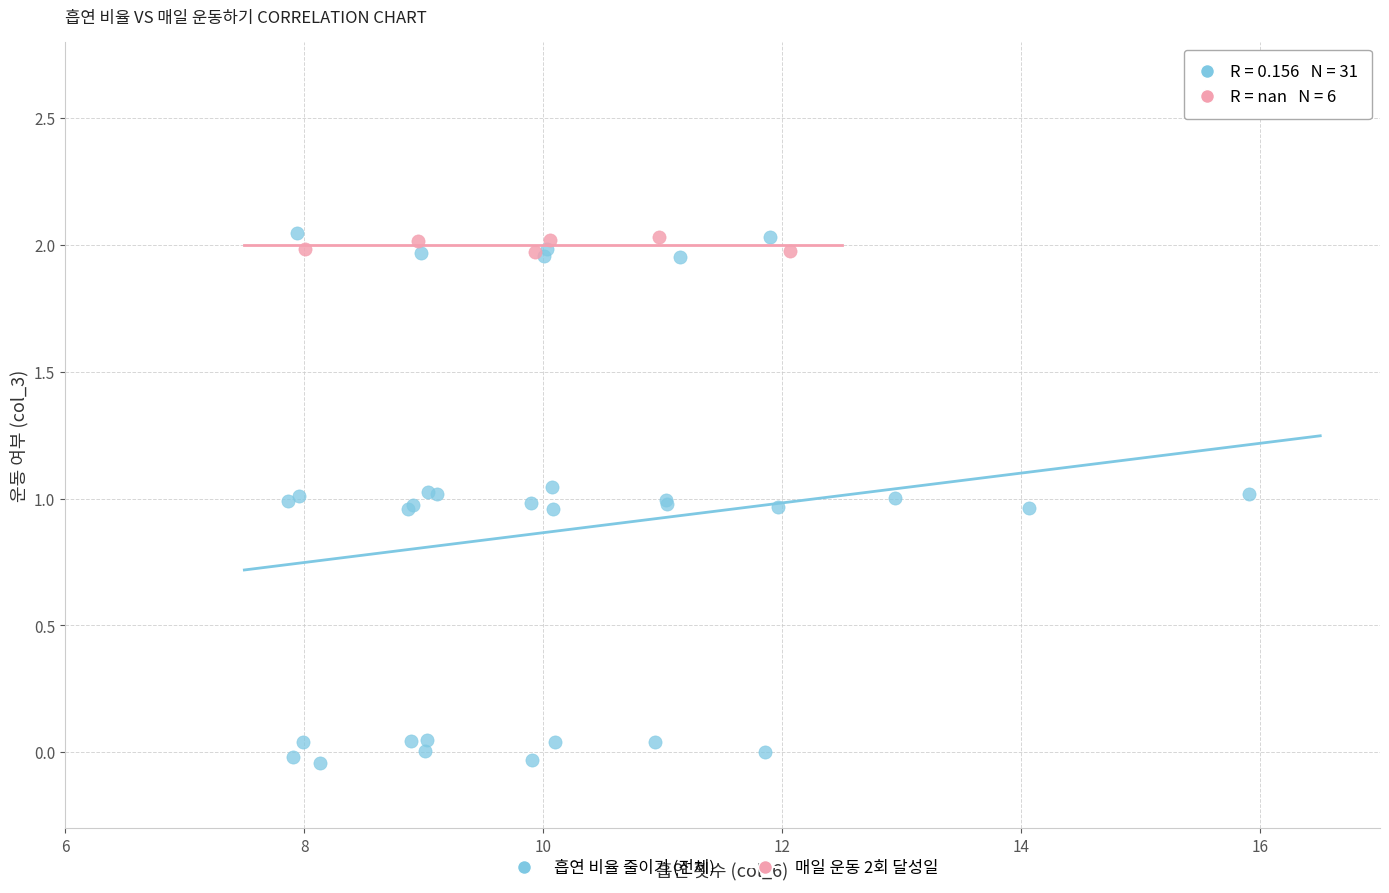

Which series has the widest spread of Y values?

흡연 비율 줄이기 (전체)